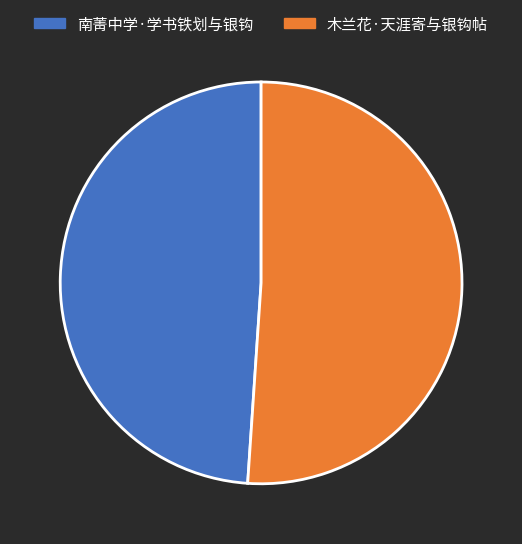

Which slice is the largest?

木兰花·天涯寄与银钩帖